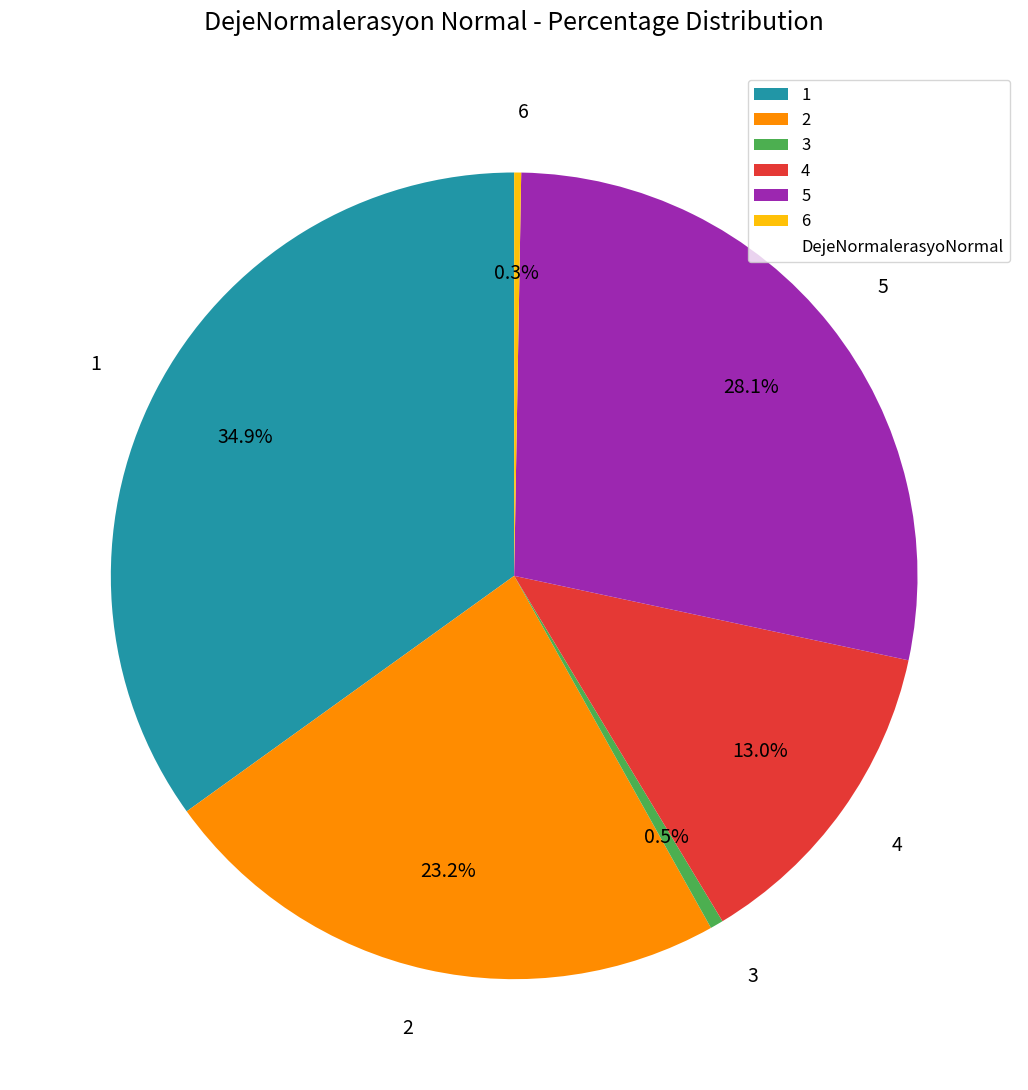

Which has a higher value, 4 or 3?

4